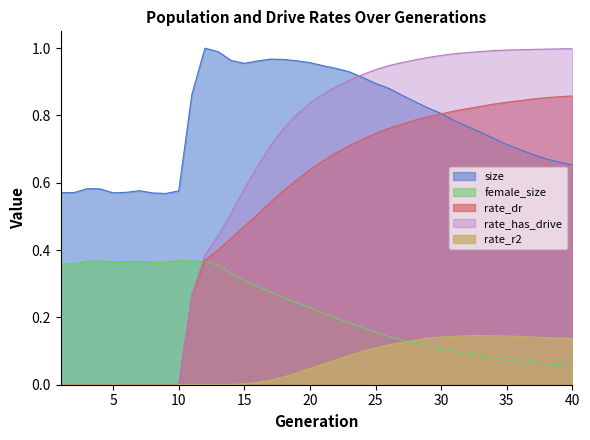

Does the chart have visible grid lines?

No